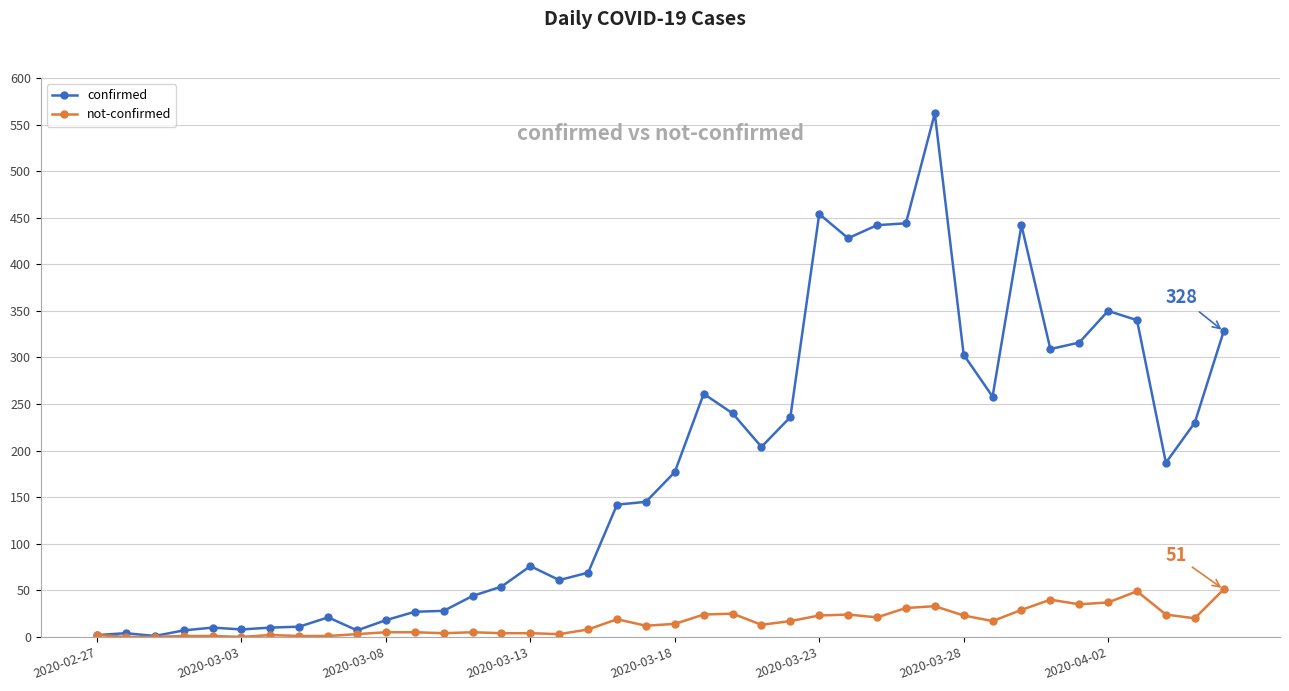

Which series has the largest total across all categories?

confirmed